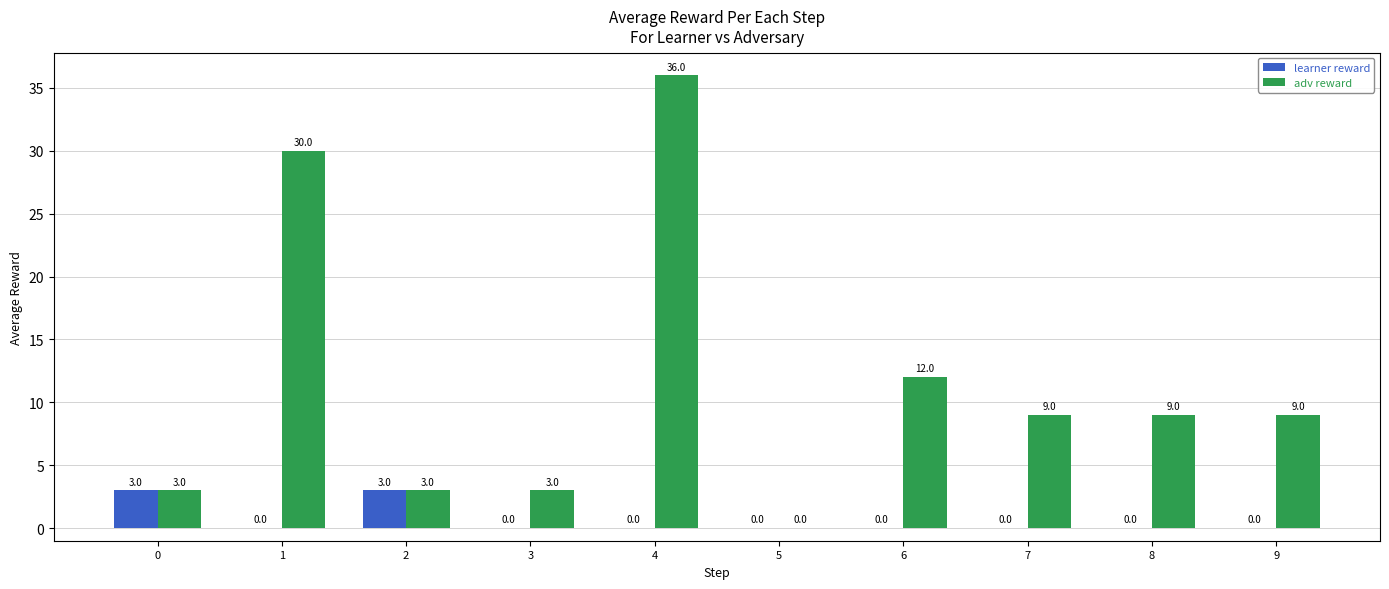

The value of learner reward at 5 is -2. True or false?

False